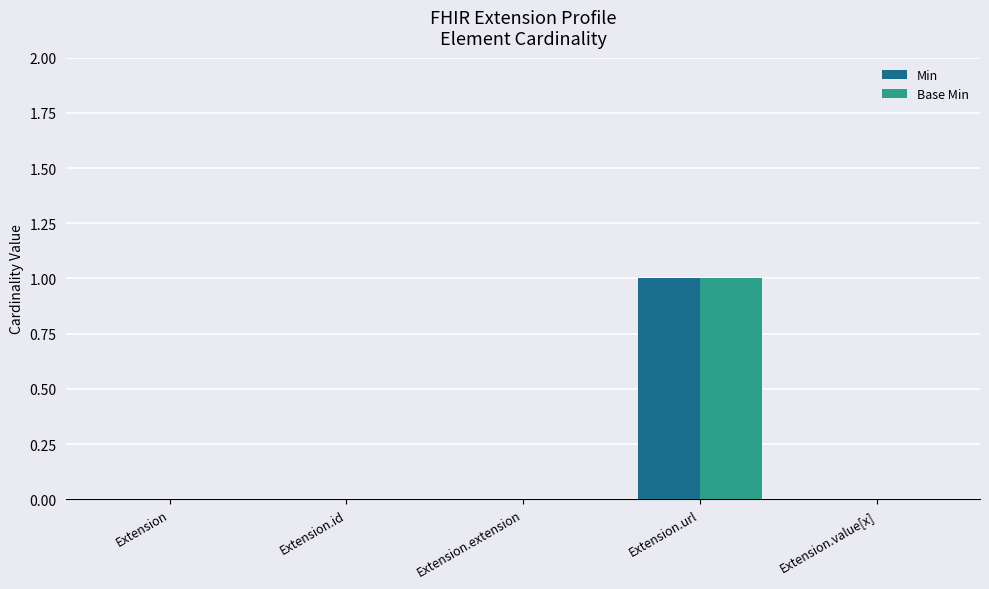

At which category is the sum across all series the highest?

Extension.url